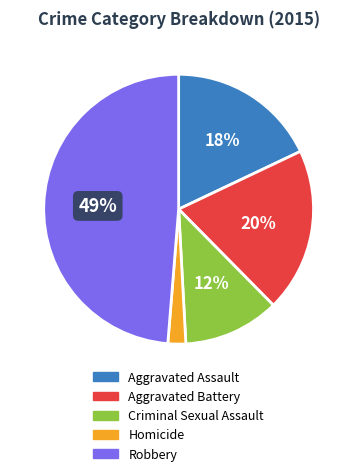

What percentage is the Homicide slice, to the nearest percent?

2%